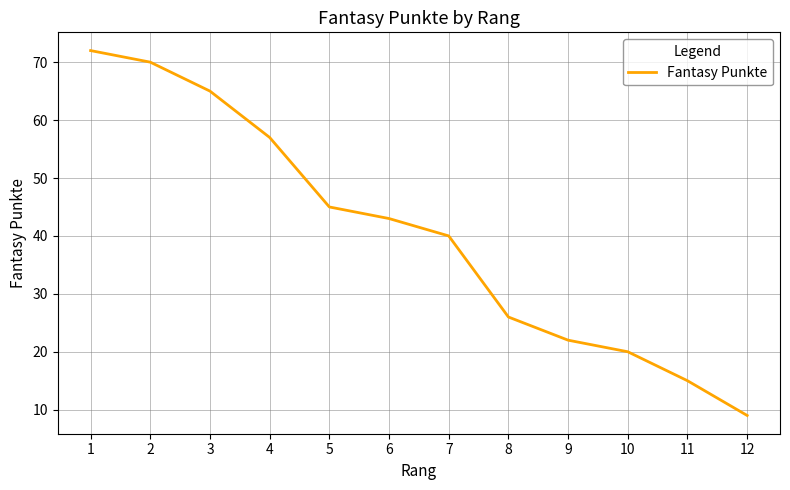

How many lines are shown in the chart?

1